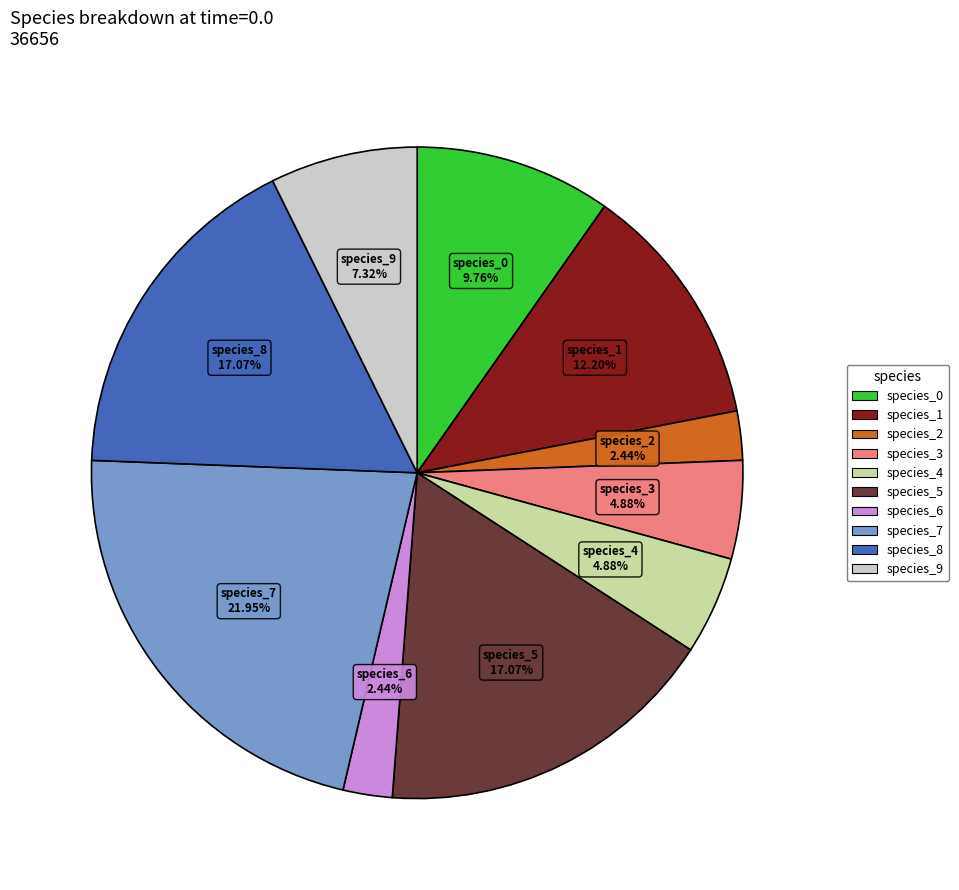

Is there a majority slice in this chart?

No